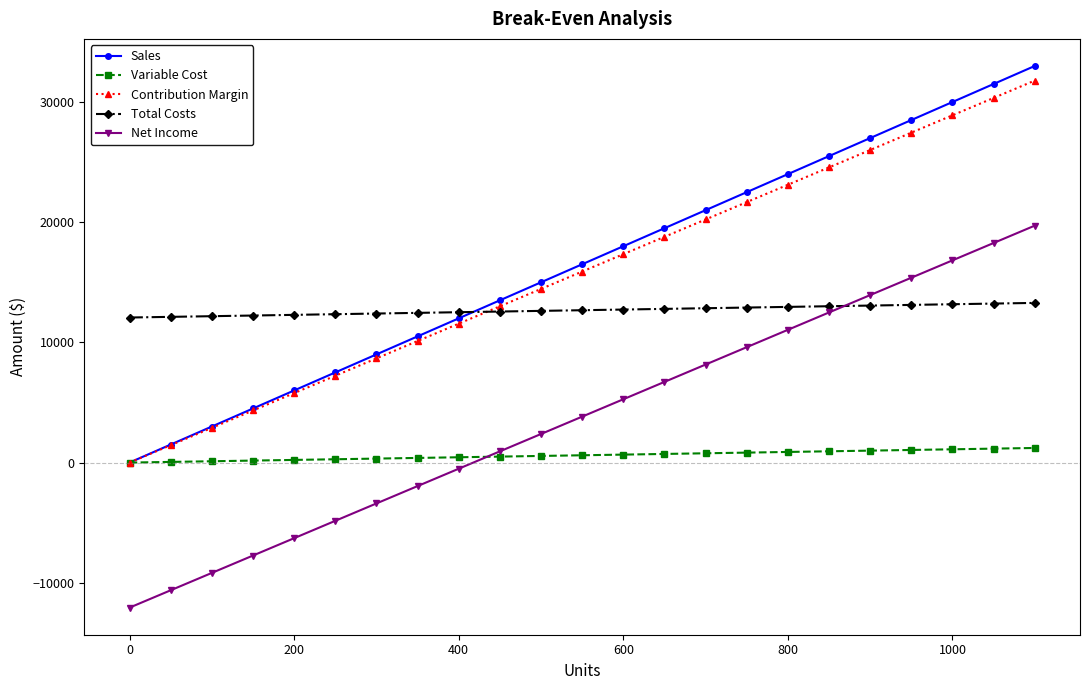

How many lines are shown in the chart?

5